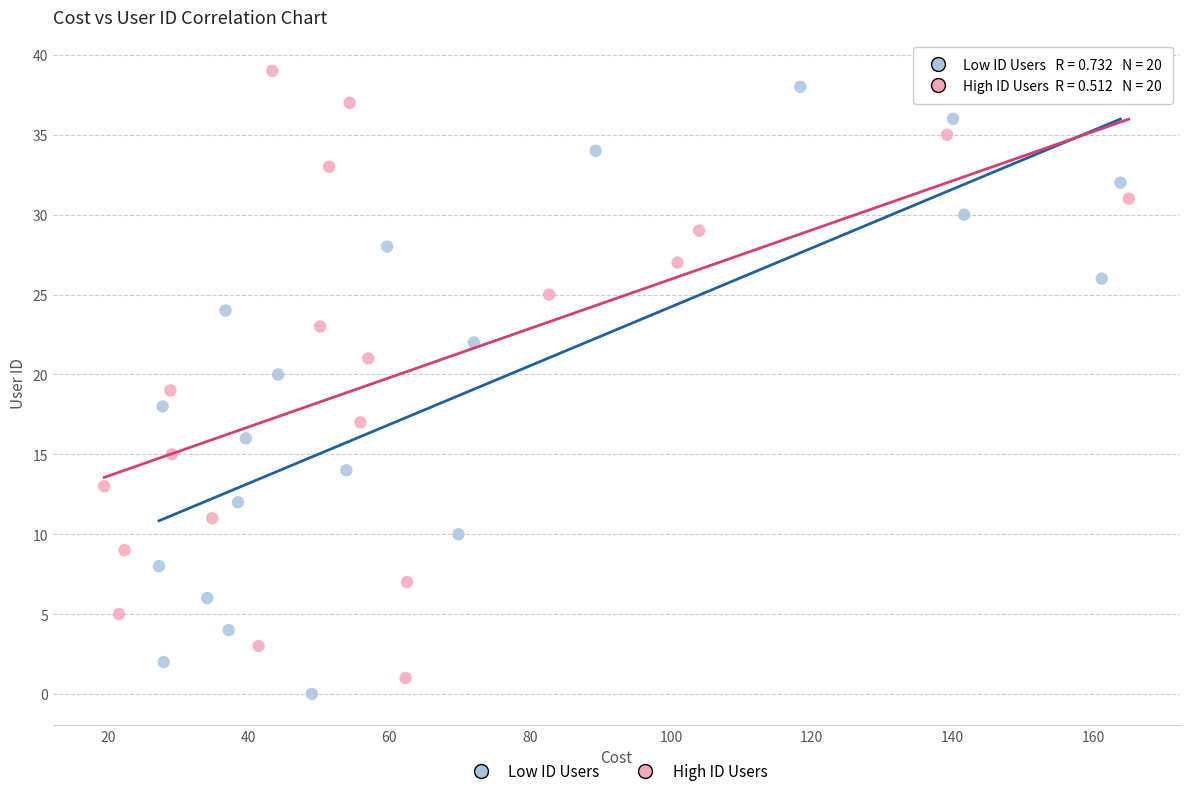

What are all the series names shown in the legend?

Low ID Users, High ID Users